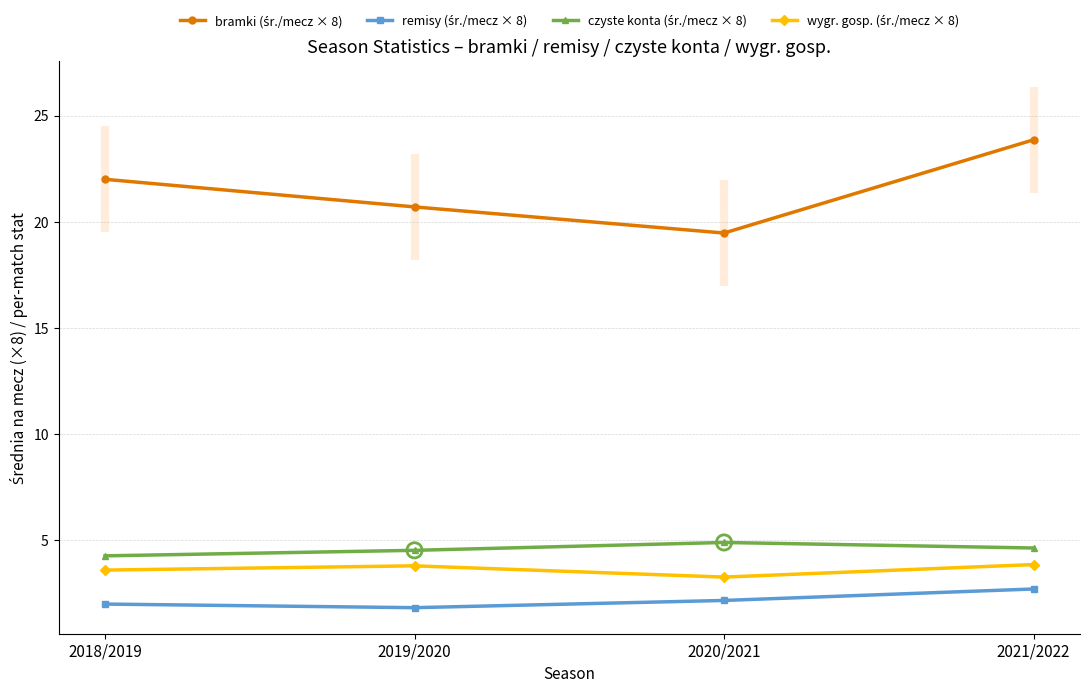

Is the value of wygr. gosp. (śr./mecz × 8) at 2020/2021 greater than the value of bramki (śr./mecz × 8) at 2019/2020?

No